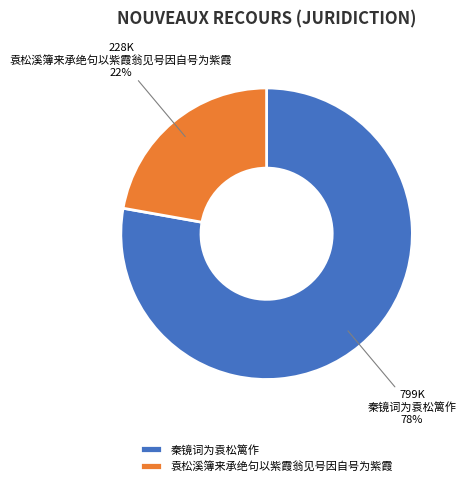

Which category has the smallest portion of the pie?

袁松溪簿来承绝句以紫霞翁见号因自号为紫霞